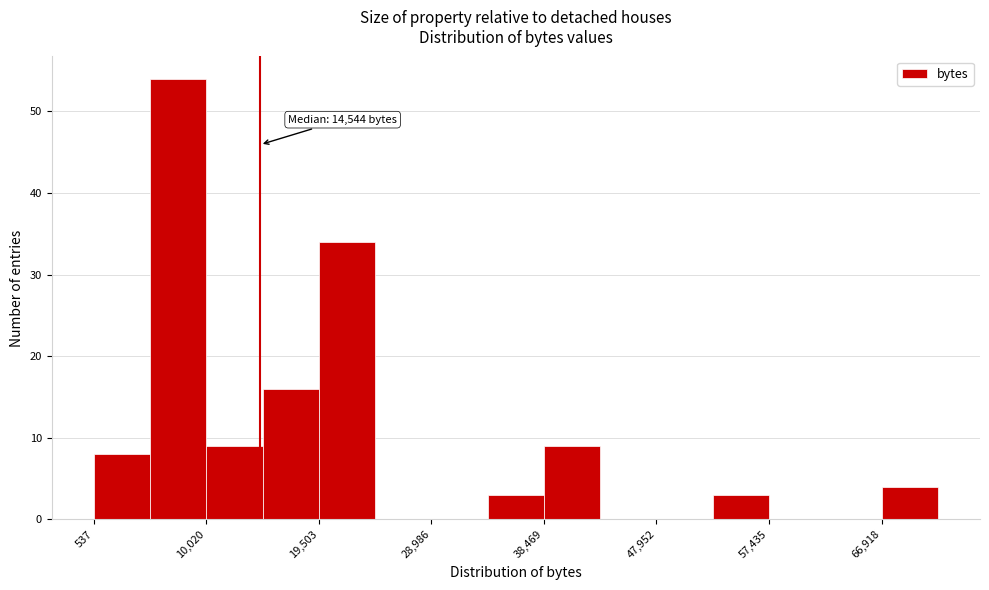

Over which range of the x-axis is the bar tallest?

5000 to 10000